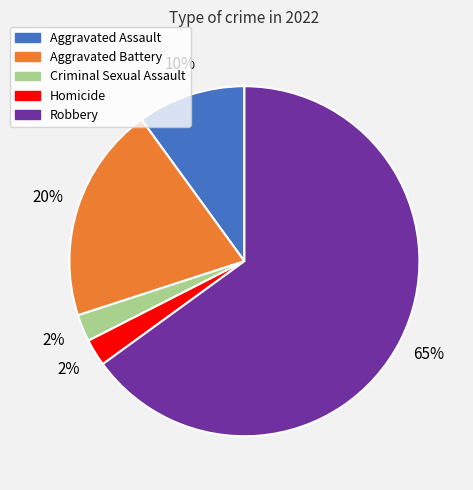

Between Robbery and Aggravated Assault, which is larger?

Robbery